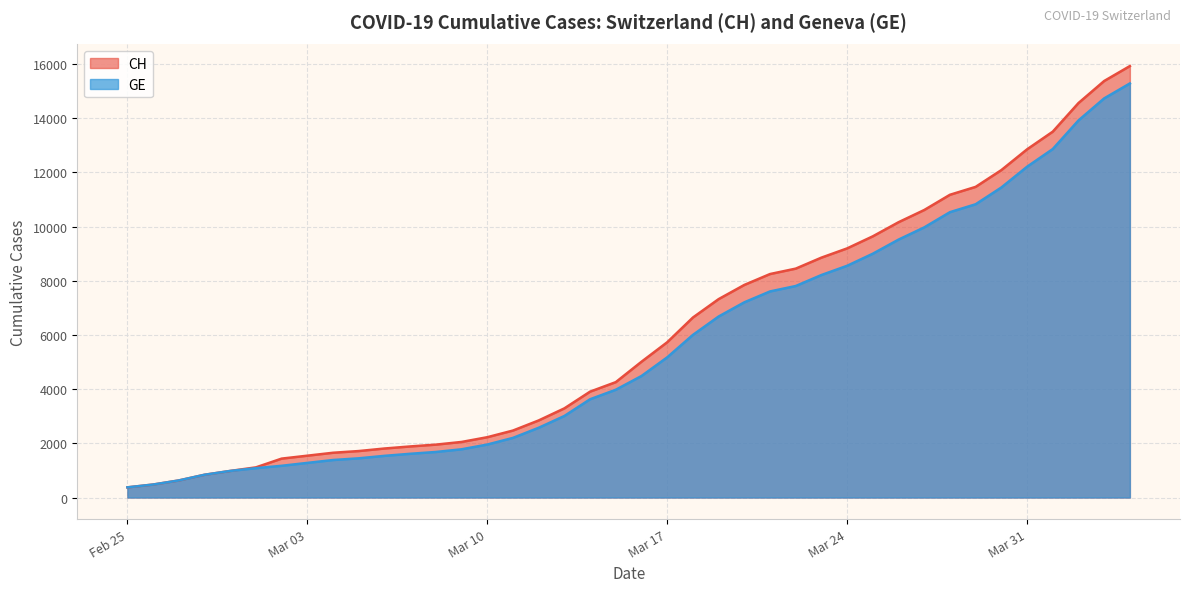

How many distinct data groups are displayed?

2